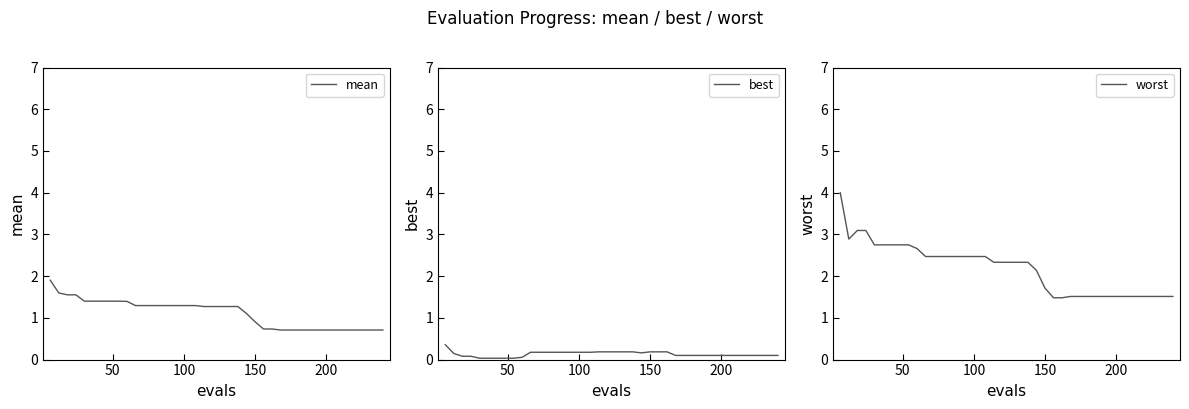

Which series has the widest spread of values?

worst